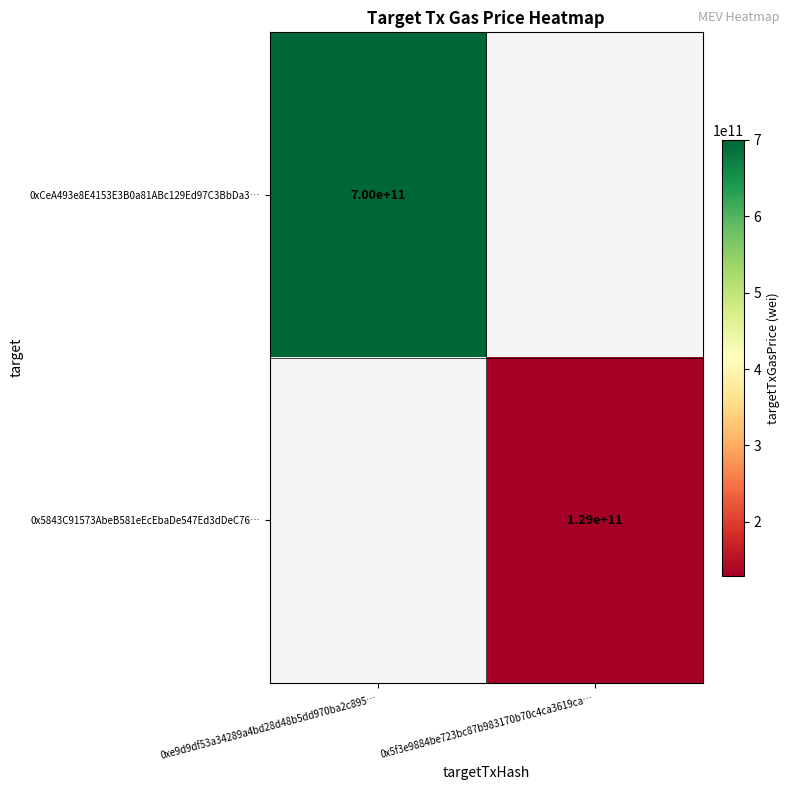

Is the value of 0x5843C91573AbeB581eEcEbaDe547Ed3dDeC76… at 0x5f3e9884be723bc87b983170b70c4ca3619ca… greater than the value of 0xCeA493e8E4153E3B0a81ABc129Ed97C3BbDa3… at 0xe9d9df53a34289a4bd28d48b5dd970ba2c895…?

No